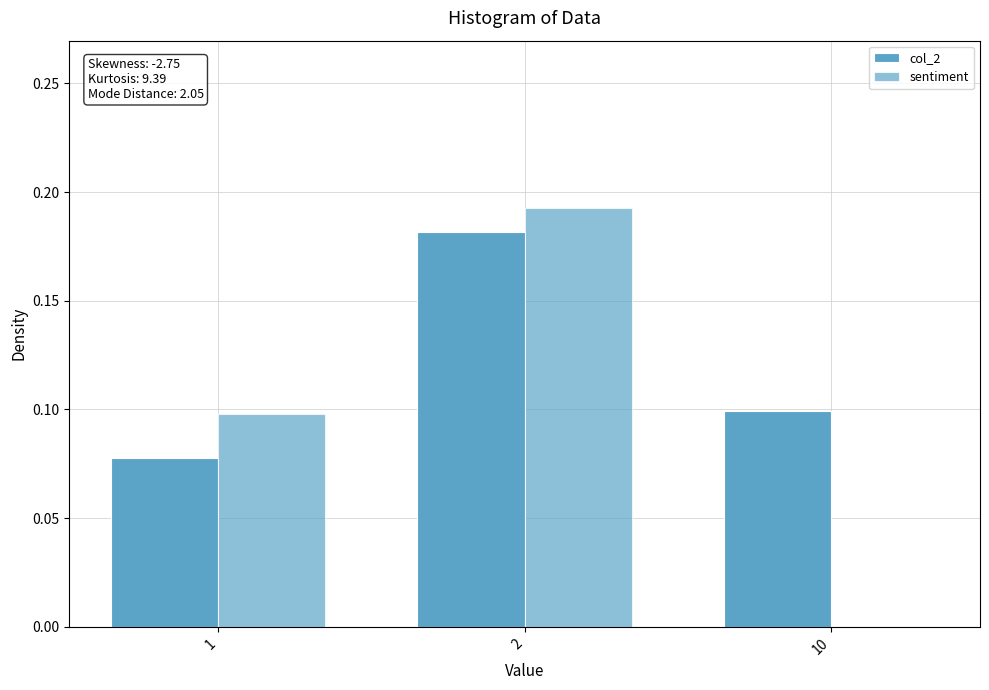

List the series in order of their overall mean, lowest first.

sentiment, col_2